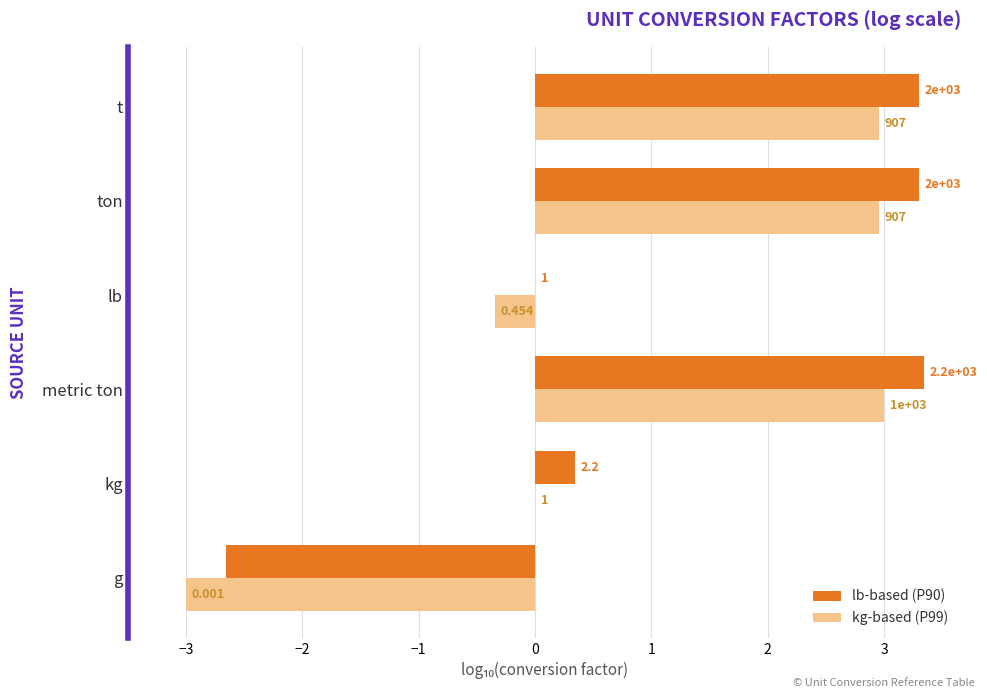

Which series has the largest total across all categories?

lb-based (P90)